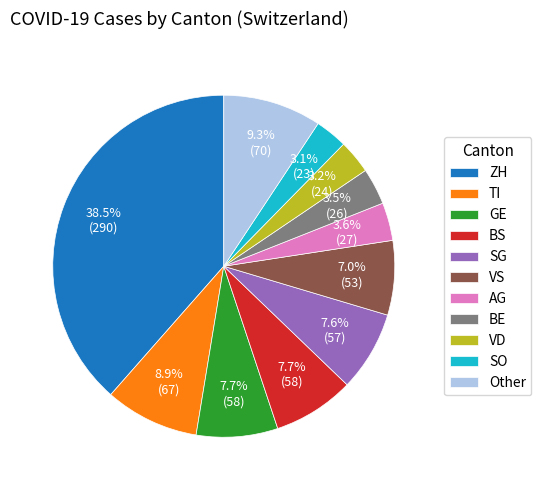

What is the largest slice in the pie chart?

ZH